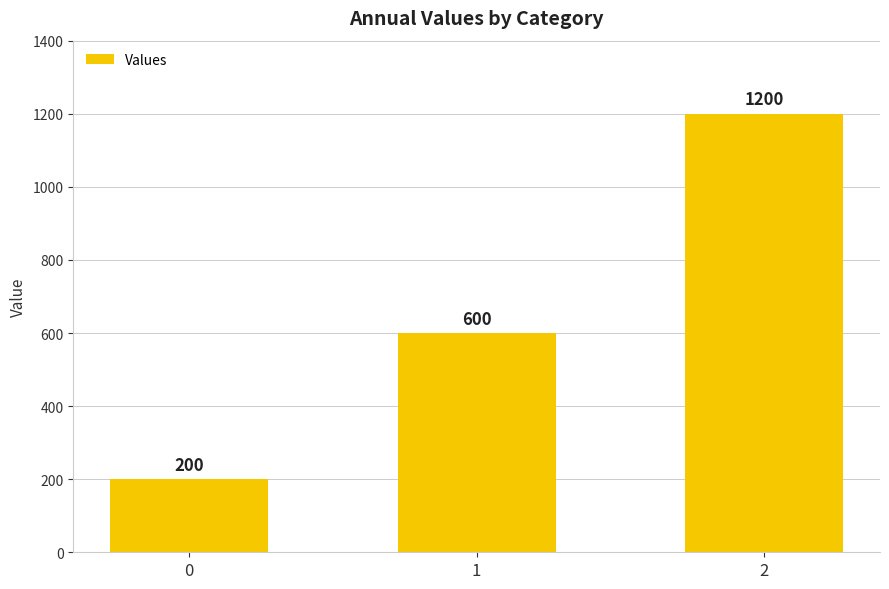

What is the difference between the maximum and minimum values?

1000